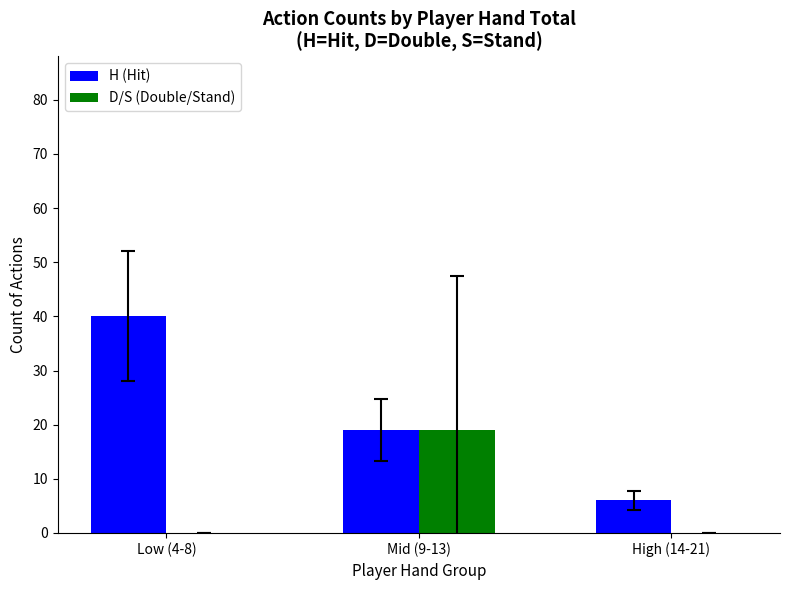

Which series has the largest total across all categories?

H (Hit)